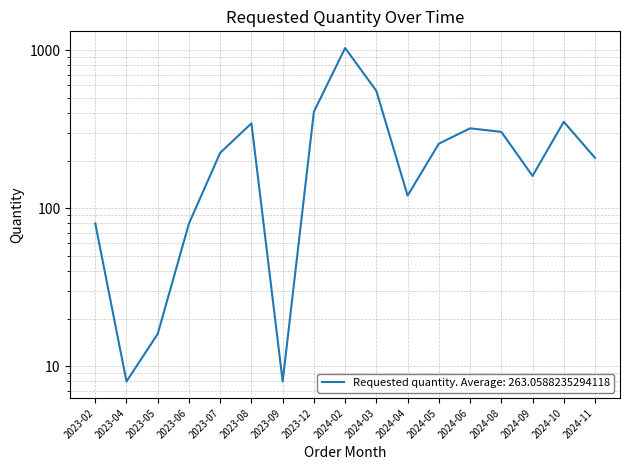

Reading left to right, what are all the values shown in this chart?

80	8	16	80	224	344	8	408	1032	552	120	256	320	304	160	352	208